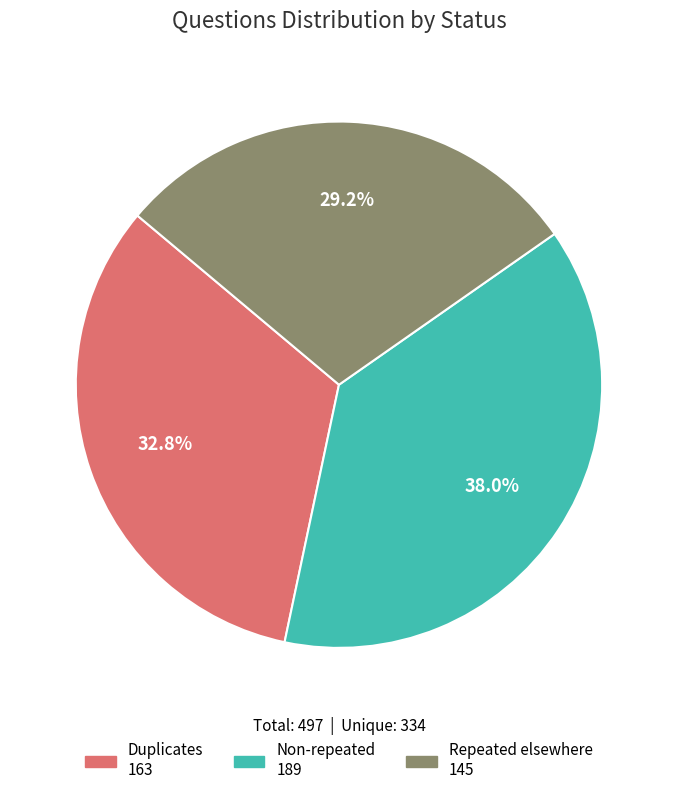

Is Duplicates the majority of the pie?

No